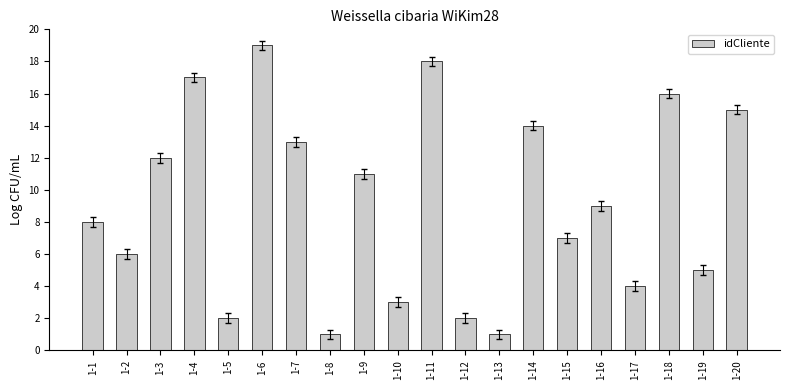

The value at 1-12 is 3. True or false?

False